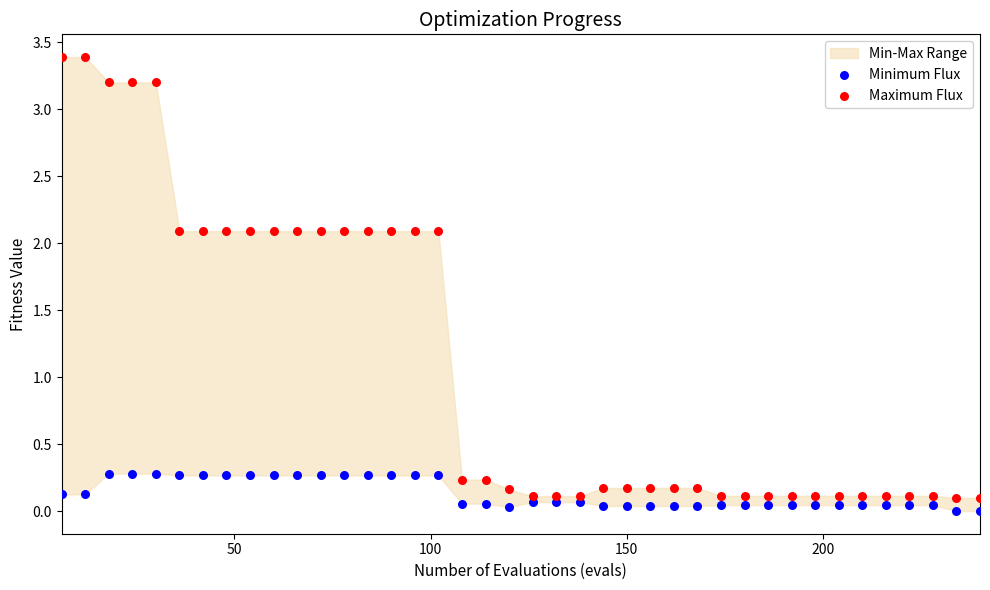

Which series has the widest spread of Y values?

Maximum Flux